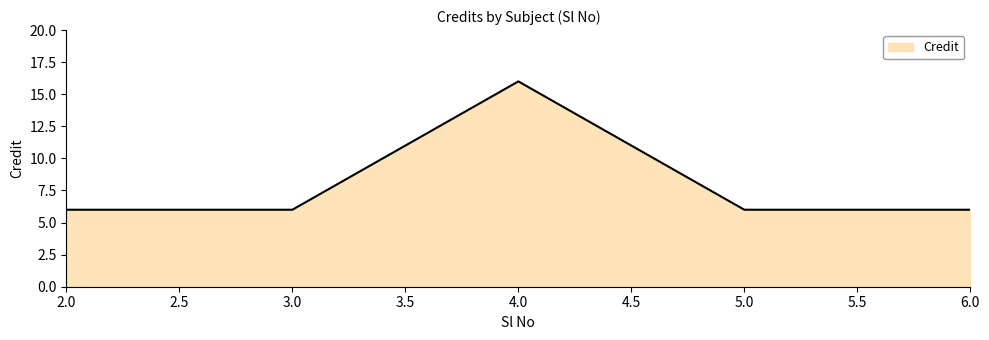

True or false: the data has more than 1 interior local peaks.

False